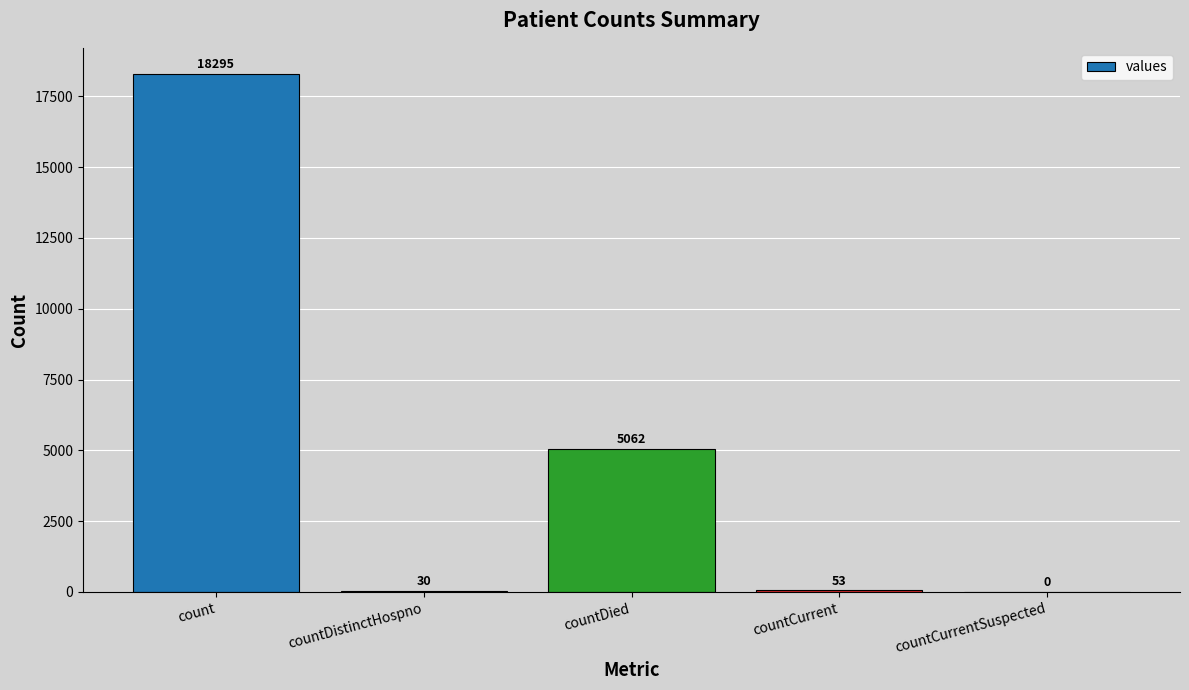

Is it true that the value at countCurrent is 53?

True